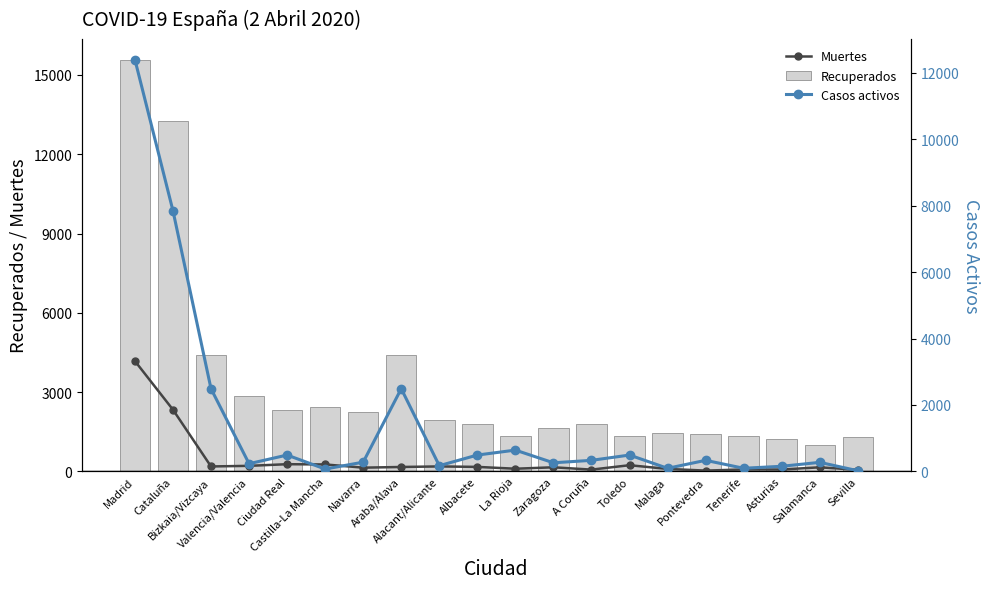

What is the minimum value for Recuperados?

986